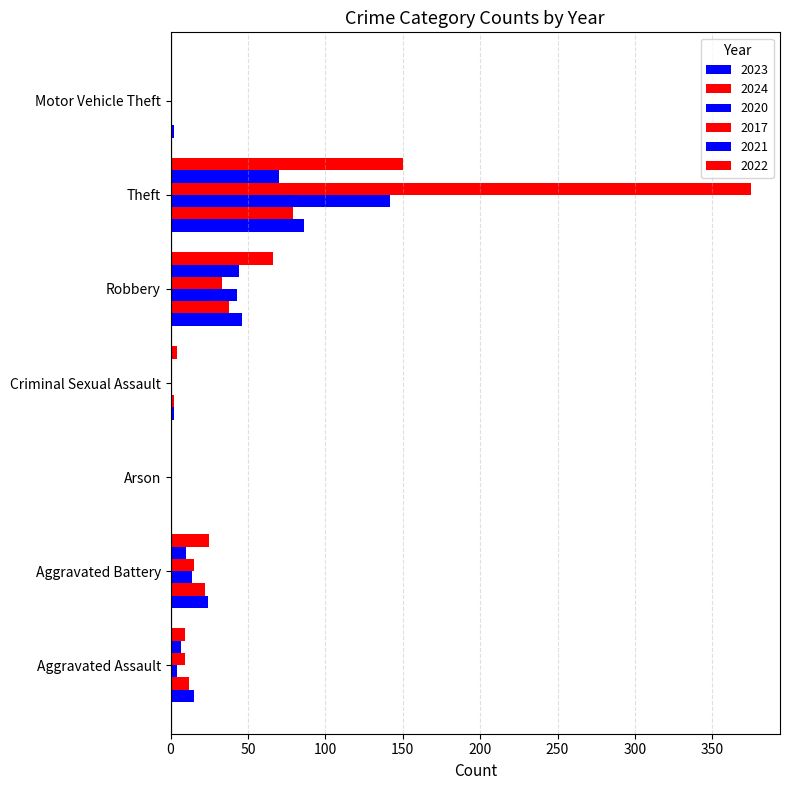

At how many categories does at least one series exceed 69?

1